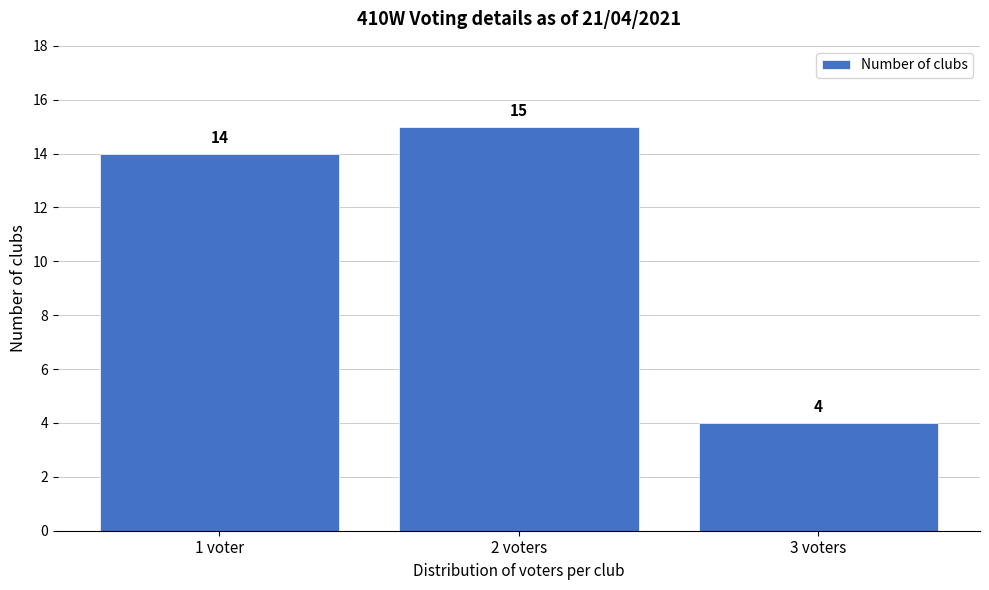

Reading right to left, transcribe all the data shown in this chart.

4	15	14